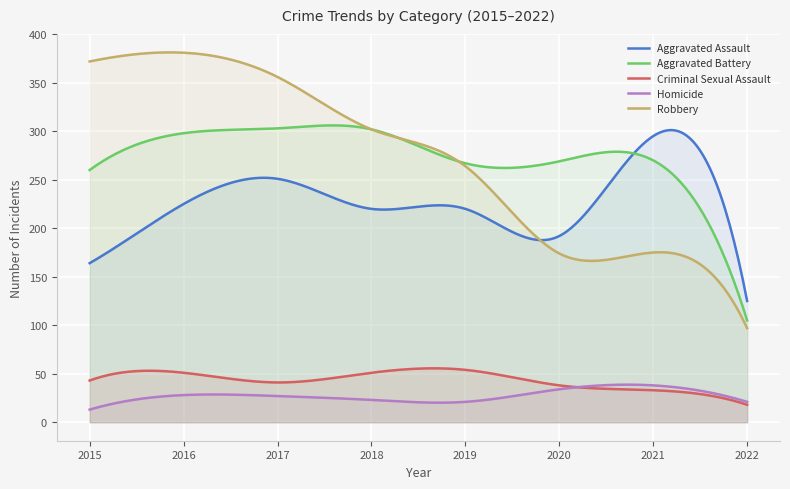

What are all the series names shown in the legend?

Aggravated Assault, Aggravated Battery, Criminal Sexual Assault, Homicide, Robbery